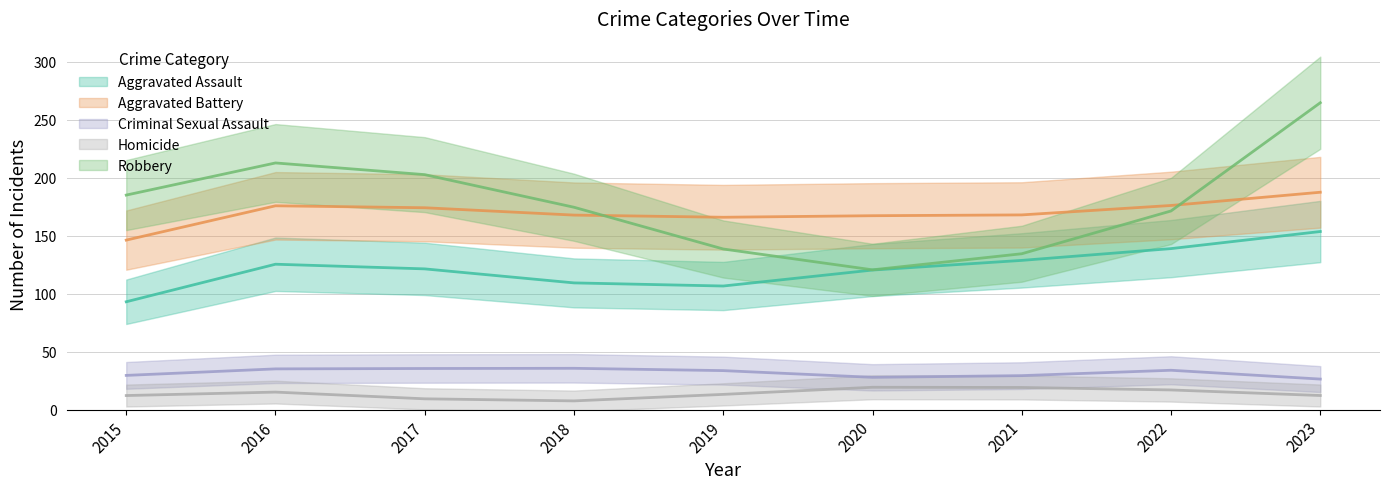

Which series changed the most between 2015 and 2023?

Robbery